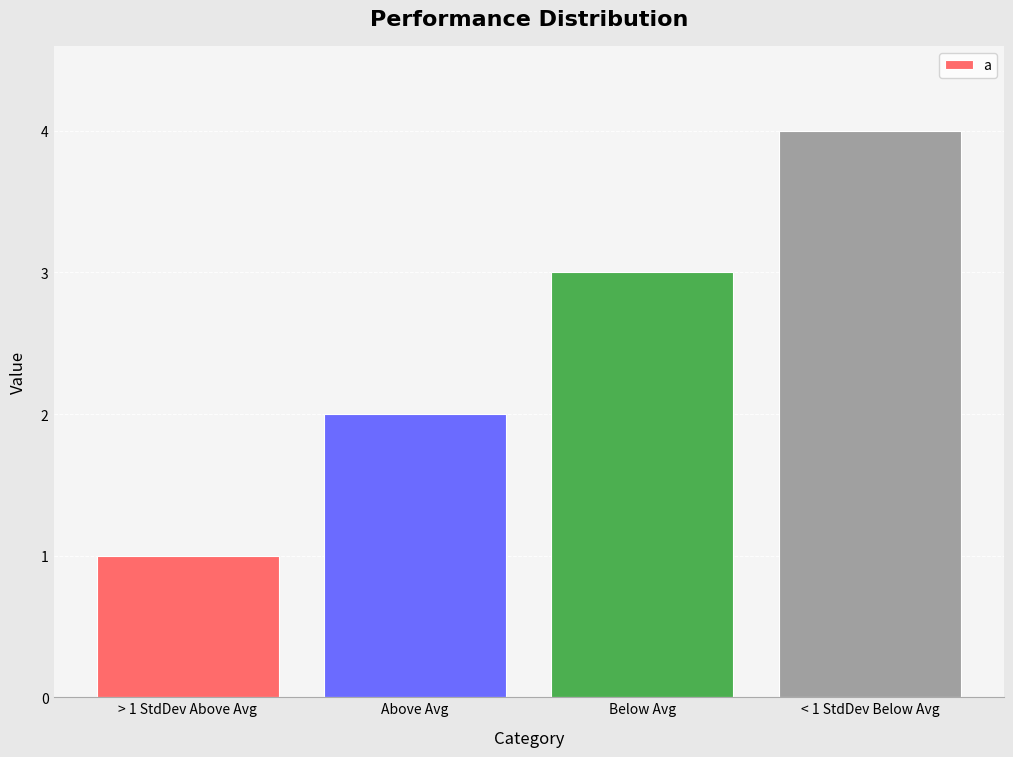

What is the difference between the maximum and minimum values?

3